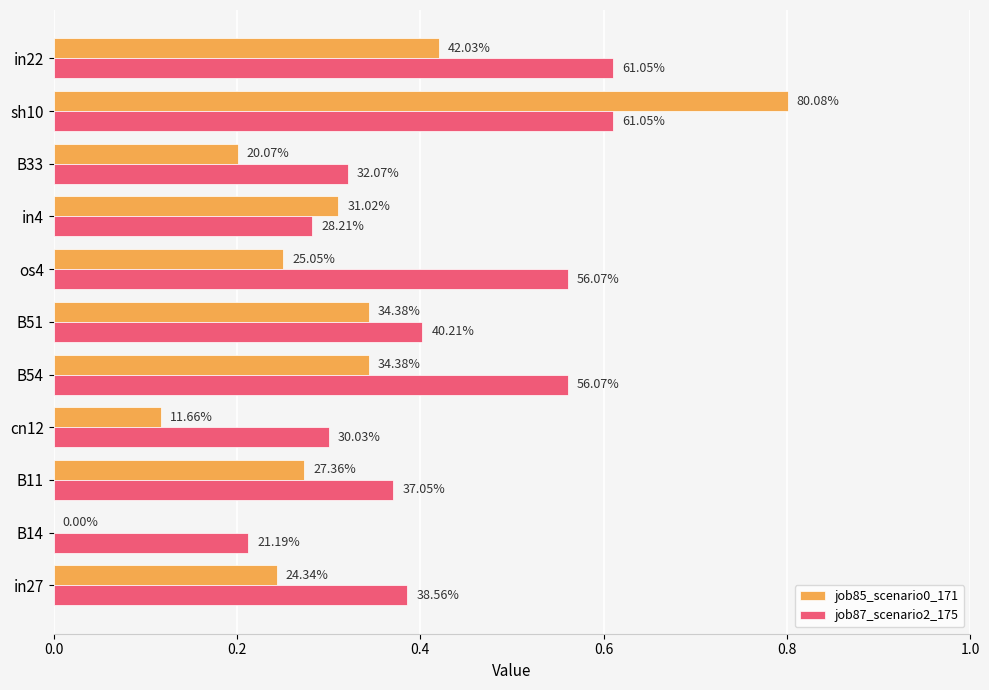

What are all the series names shown in the legend?

job85_scenario0_171, job87_scenario2_175